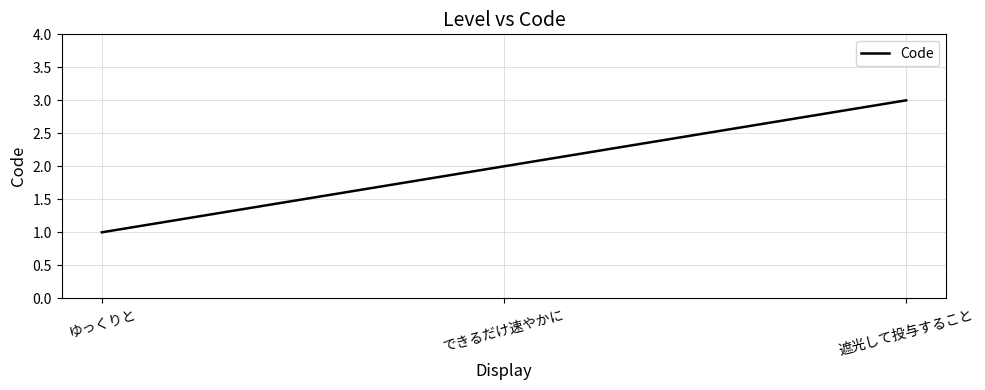

Which has a higher value, できるだけ速やかに or 遮光して投与すること?

遮光して投与すること